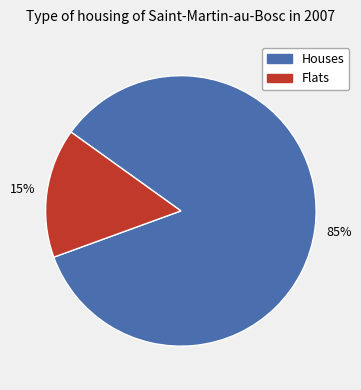

Does any single category account for the majority?

Yes